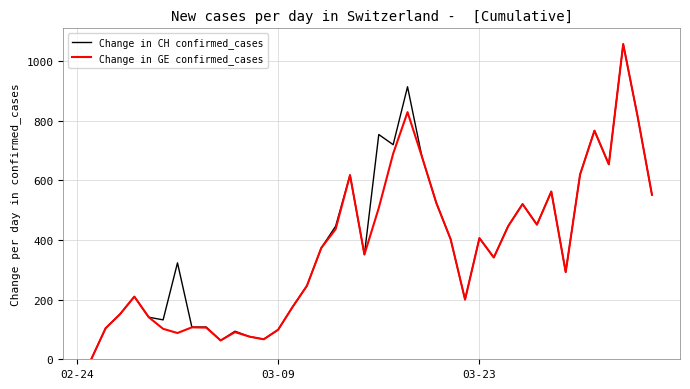

What is the greatest value displayed?

1056